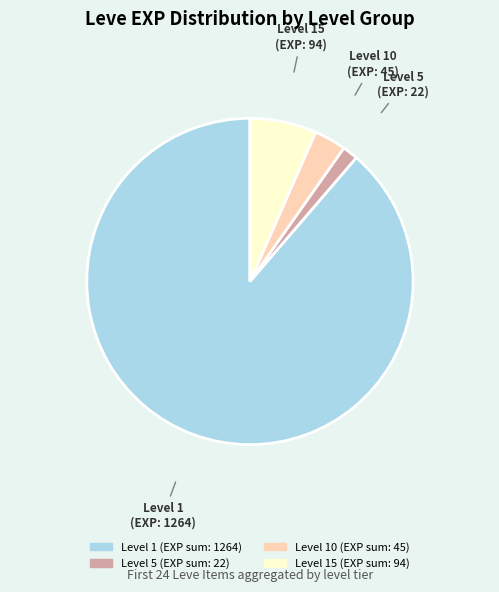

Does any single category account for the majority?

Yes